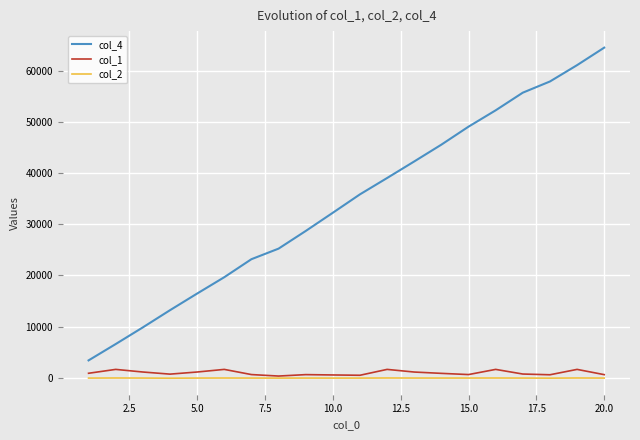

How many lines are shown in the chart?

3